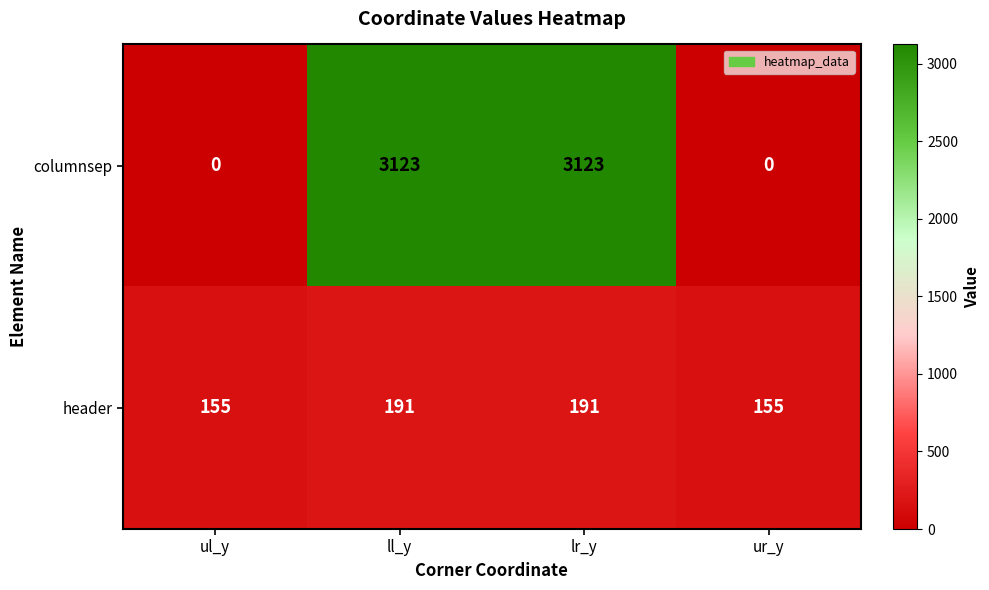

What is the greatest value displayed?

3123